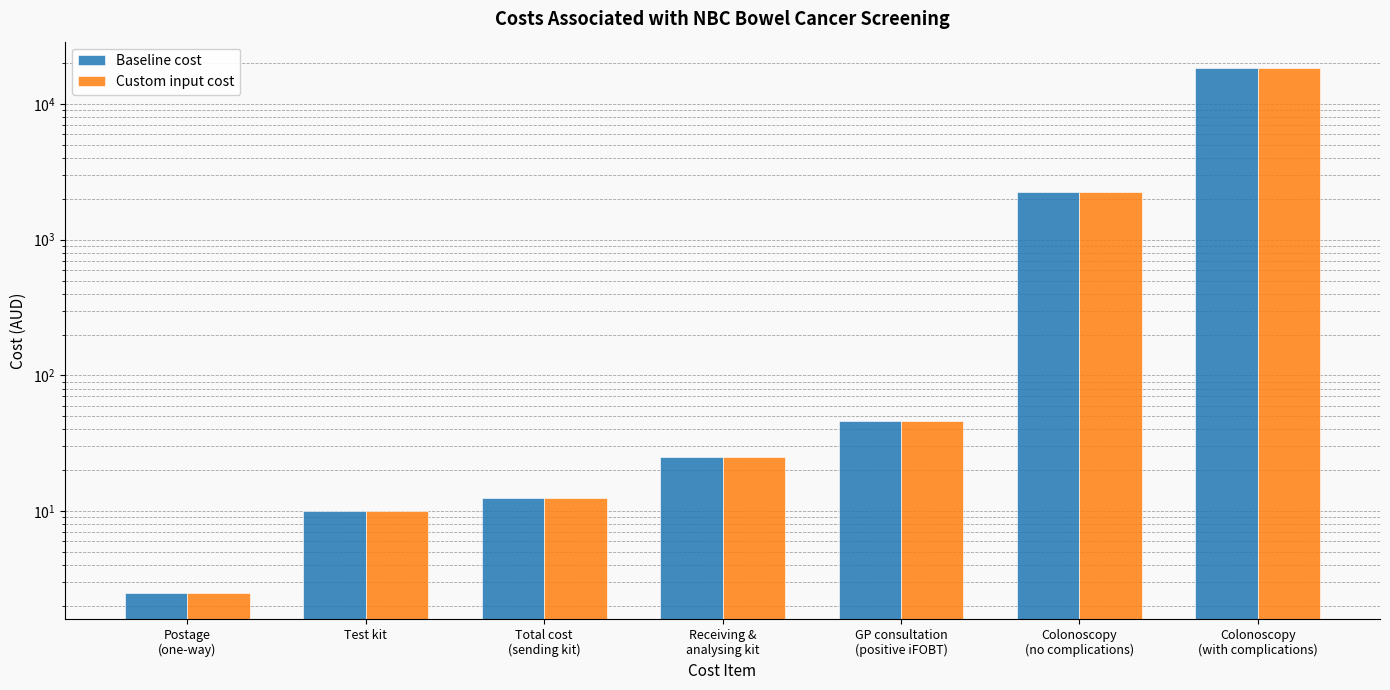

Read the Custom input cost value at Receiving &
analysing kit.

24.9